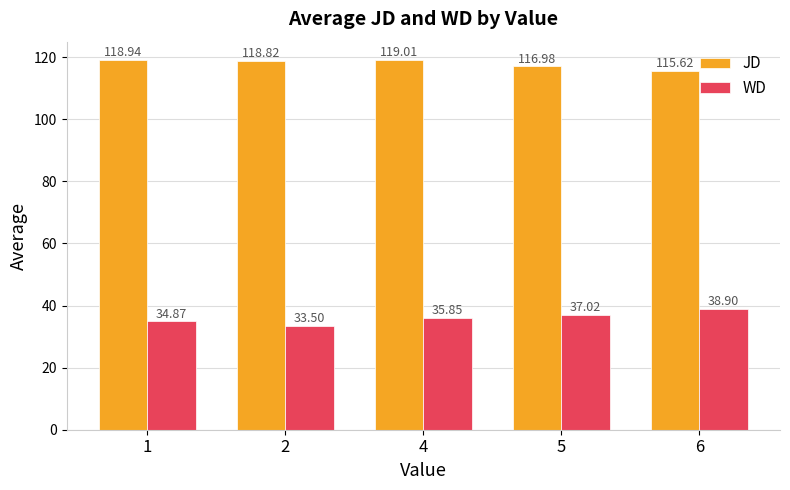

What is the lowest value of the JD series?

115.6